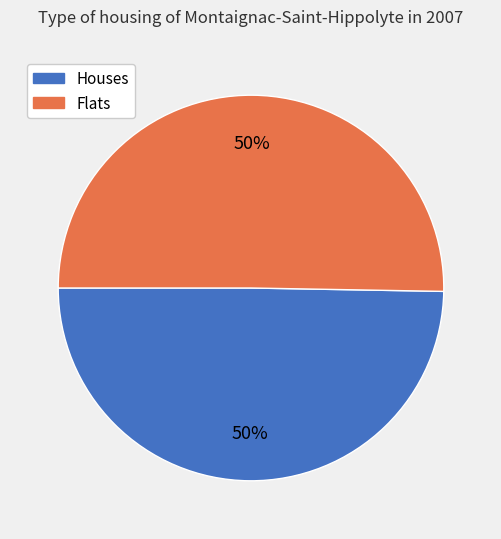

Do Houses and Flats together represent more than half of the pie?

Yes